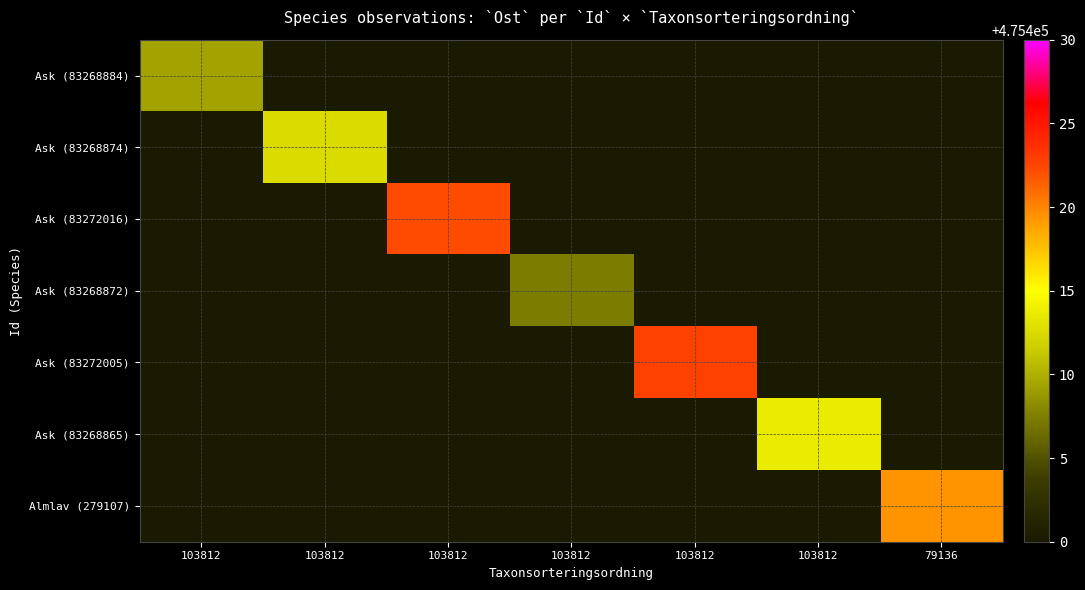

Reading right to left, what are all the values shown in this chart?

Ask (83268884): 79136=0.0	103812=0.0	103812=0.0	103812=0.0	103812=0.0	103812=0.0	103812=475409.4
Ask (83268874): 79136=0.0	103812=0.0	103812=0.0	103812=0.0	103812=0.0	103812=475412.6	103812=0.0
Ask (83272016): 79136=0.0	103812=0.0	103812=0.0	103812=0.0	103812=475422.2	103812=0.0	103812=0.0
Ask (83268872): 79136=0.0	103812=0.0	103812=0.0	103812=475407.3	103812=0.0	103812=0.0	103812=0.0
Ask (83272005): 79136=0.0	103812=0.0	103812=475422.7	103812=0.0	103812=0.0	103812=0.0	103812=0.0
Ask (83268865): 79136=0.0	103812=475413.6	103812=0.0	103812=0.0	103812=0.0	103812=0.0	103812=0.0
Almlav (279107): 79136=475419.4	103812=0.0	103812=0.0	103812=0.0	103812=0.0	103812=0.0	103812=0.0